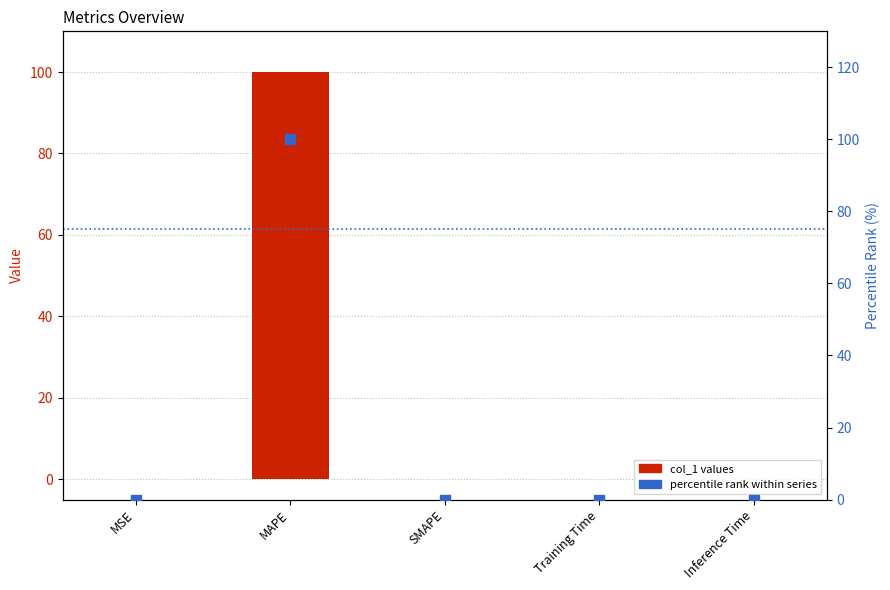

At which category is the sum across all series the highest?

MAPE